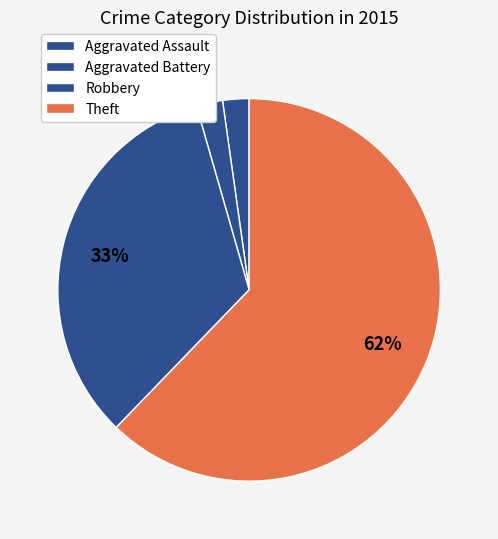

How many slices are in this pie chart?

4